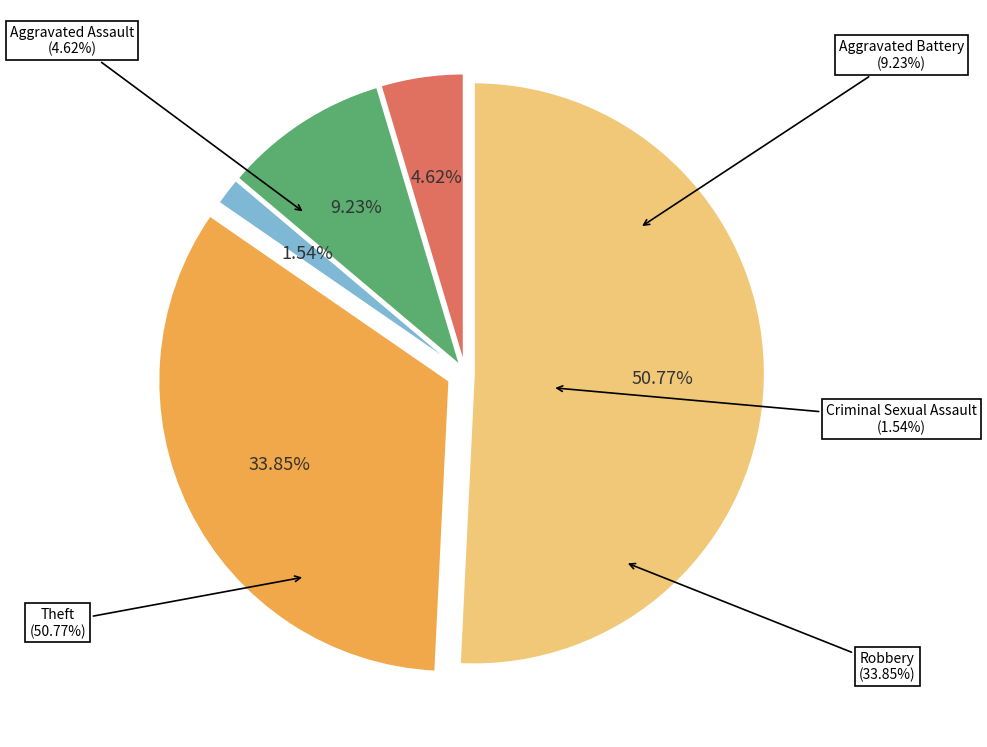

What portion of the pie excludes Aggravated Assault?

95.4%